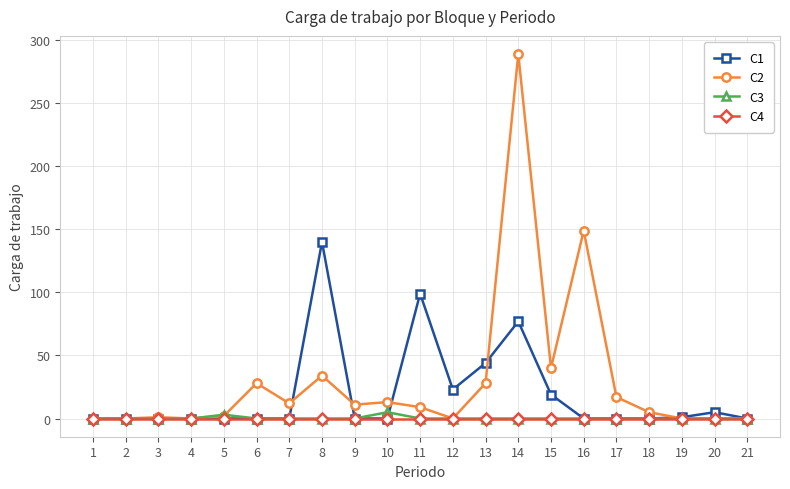

What is the total value across all series at 11?

108